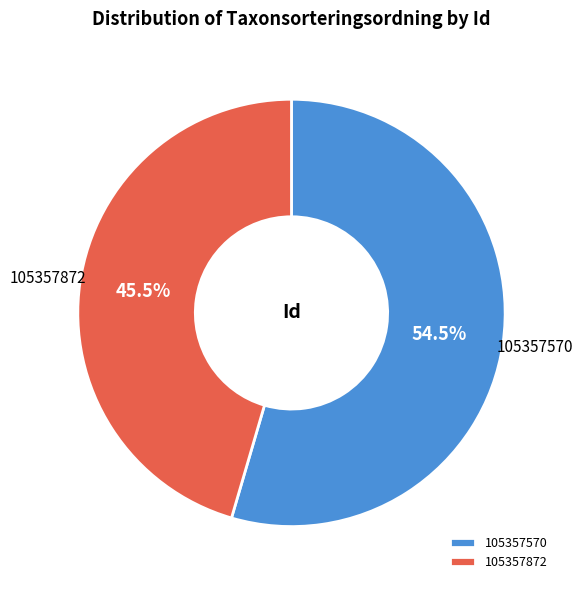

True or false: 105357570 accounts for 42% of the total.

False